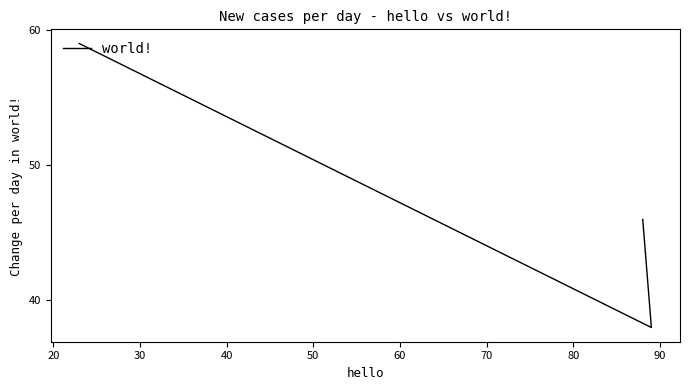

How many data points does each series have?

3